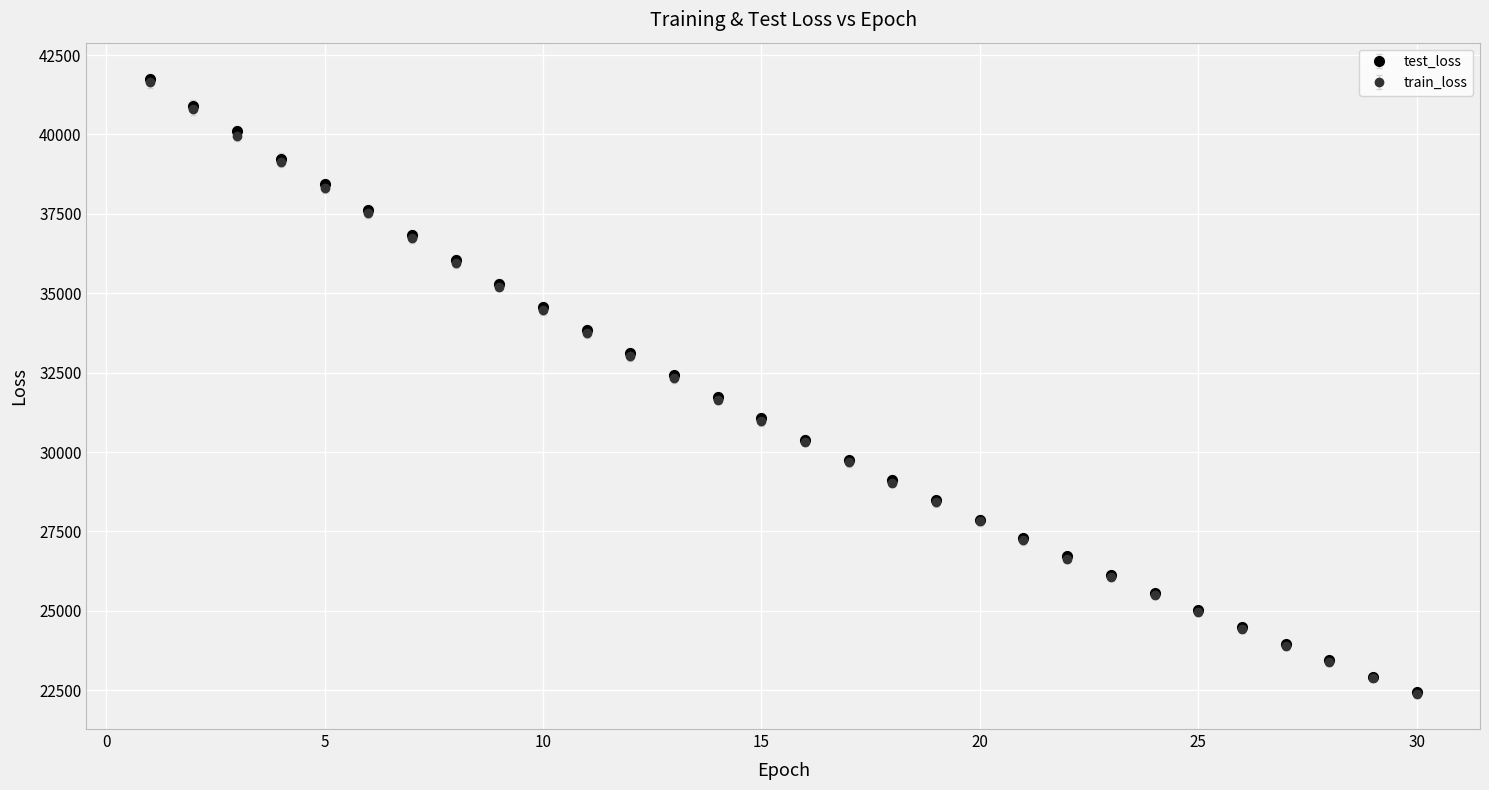

What are all the series names shown in the legend?

test_loss, train_loss